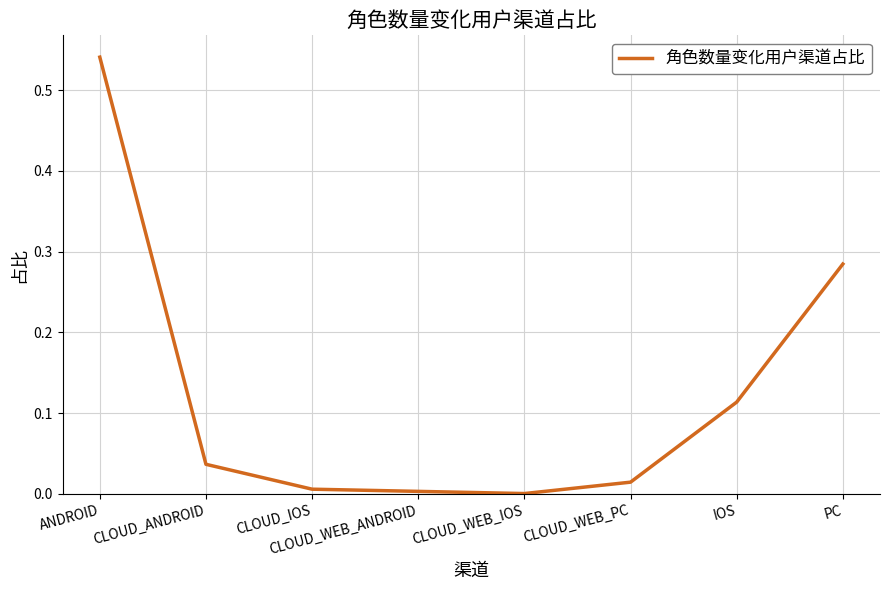

Which category has the highest value across all series?

ANDROID